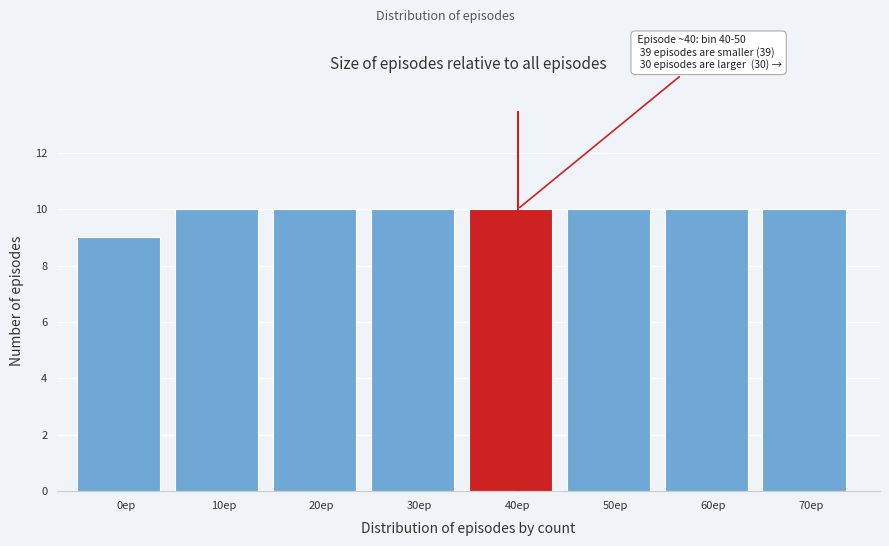

Reading left to right, transcribe all the data shown in this chart.

9	10	10	10	10	10	10	10